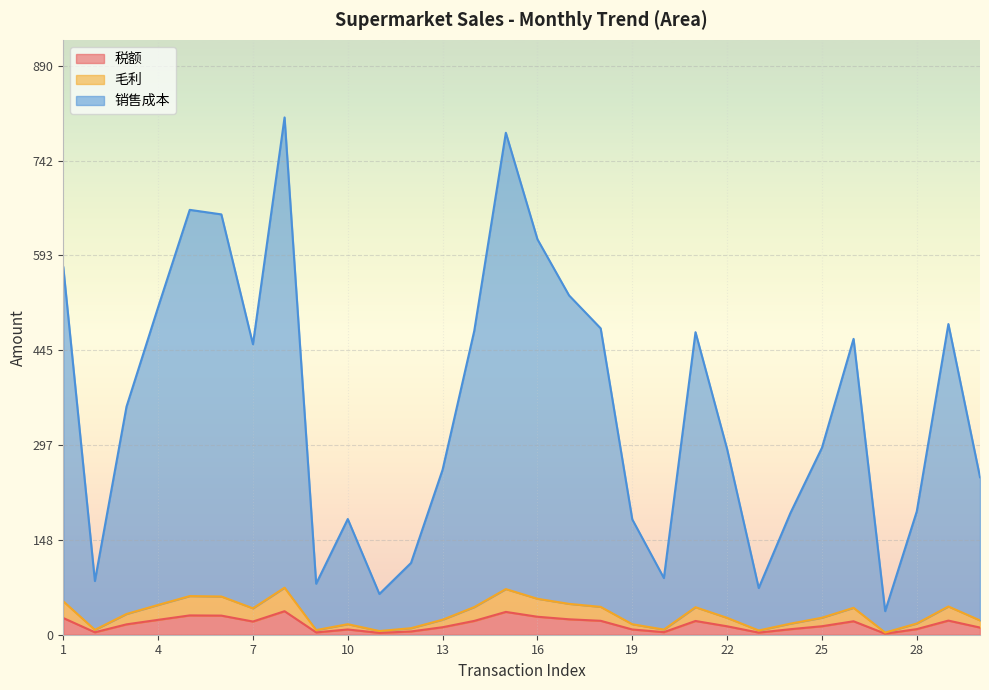

True or false: 毛利 has more than 0 interior local peaks.

True